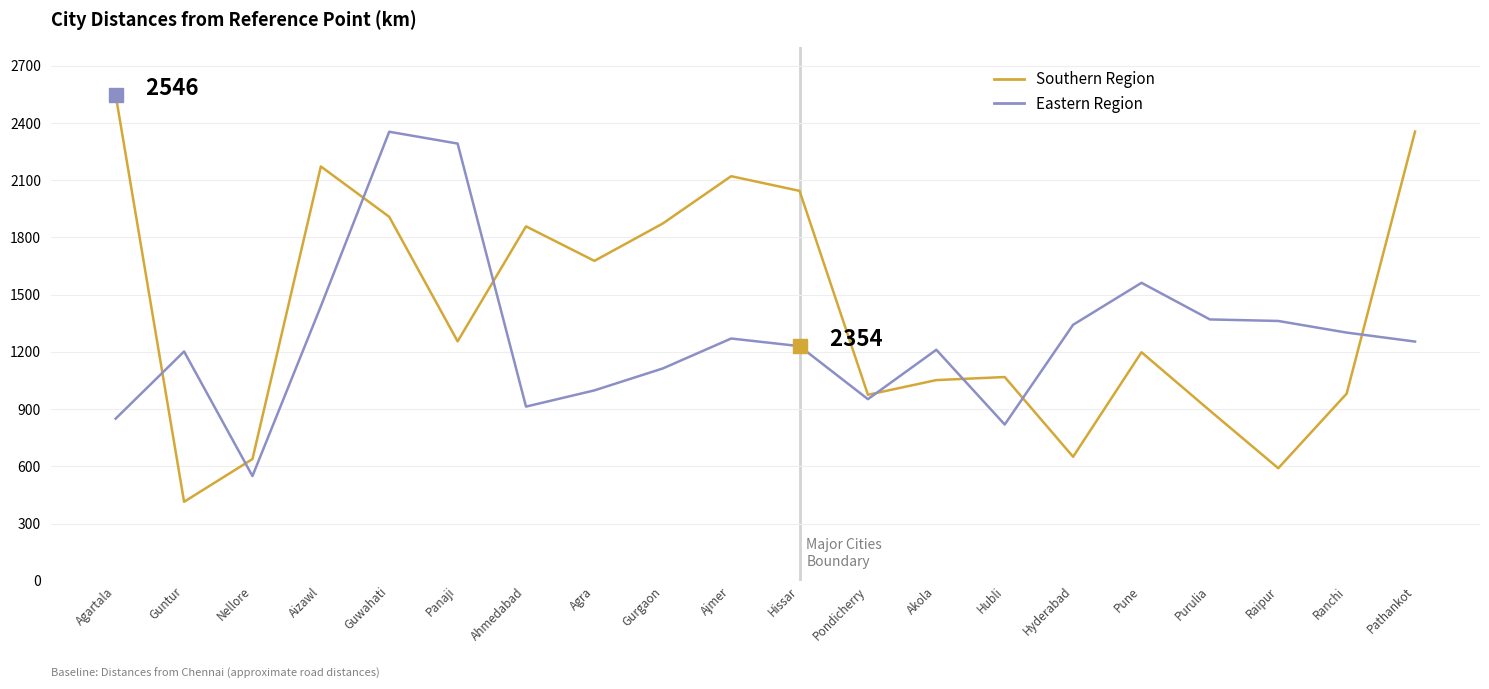

What is the total value across all series at Pune?

2760